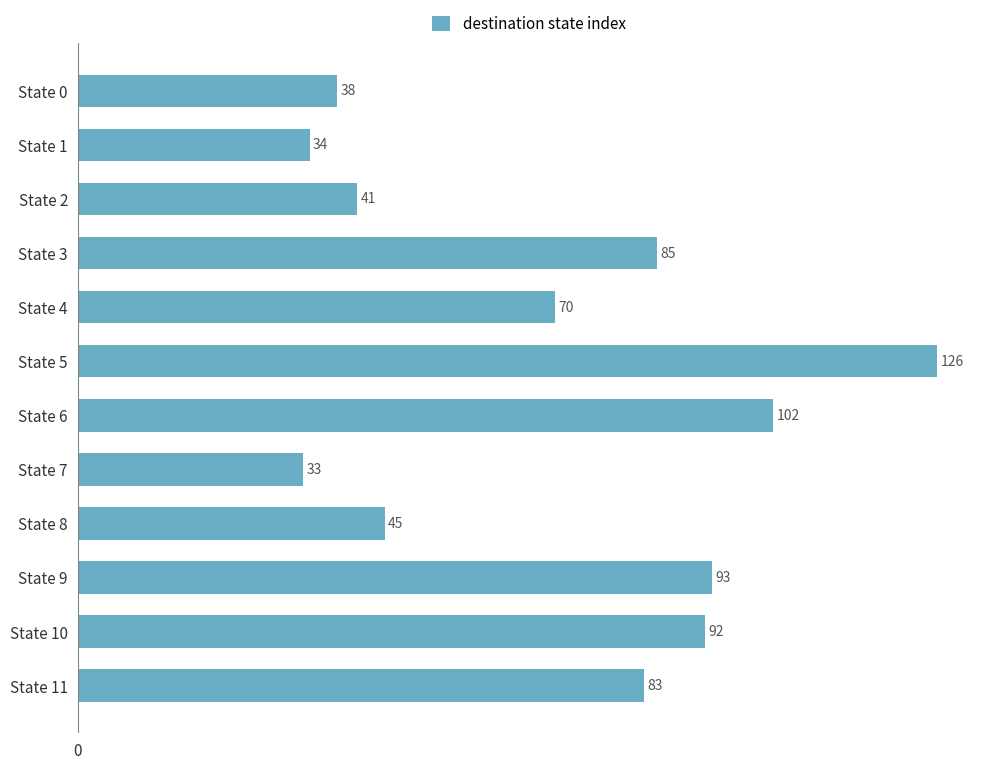

Reading bottom to top, what are all the values shown in this chart?

83	92	93	45	33	102	126	70	85	41	34	38